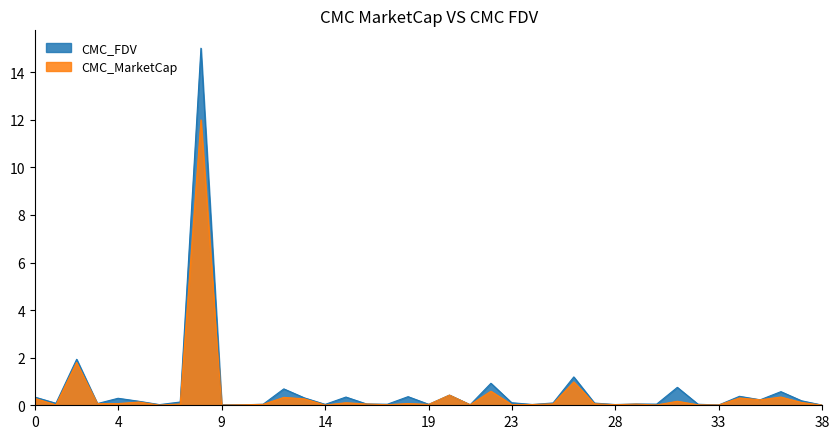

What is the average value of the CMC_MarketCap series?

0.5